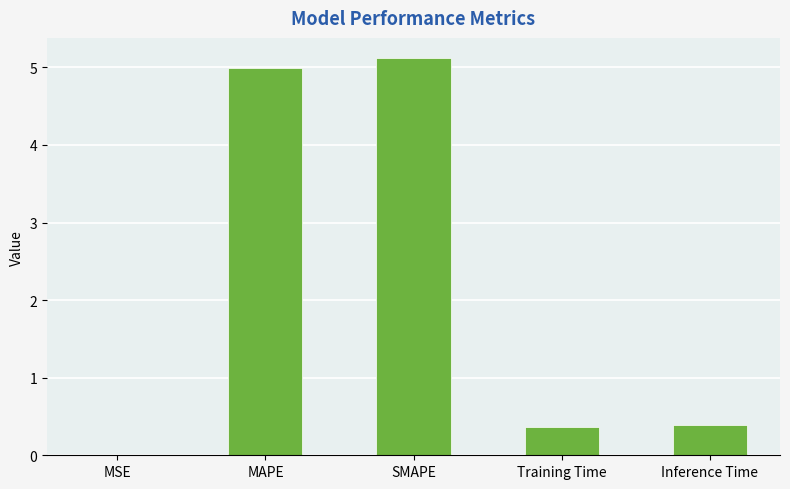

Are the bars grouped side by side (vs. stacked)?

No